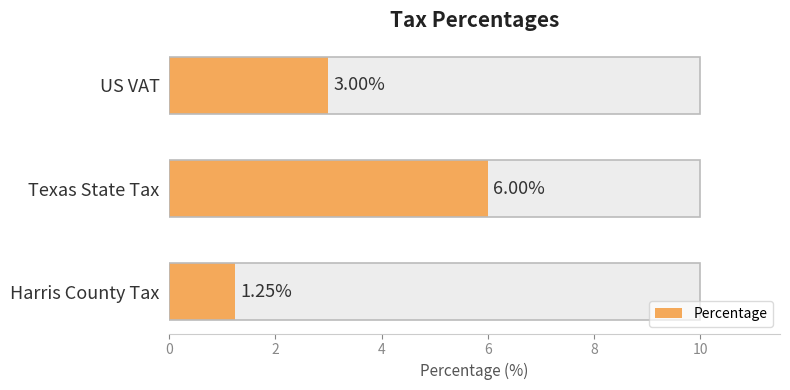

What is the minimum value shown in the chart?

1.2